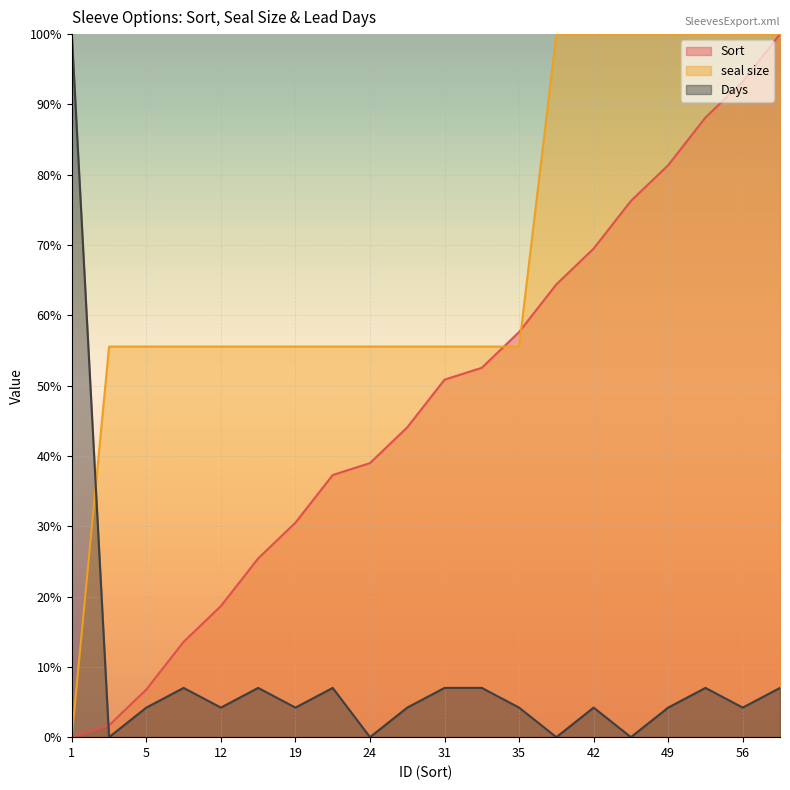

Which series changed the most between 19 and 49?

Sort